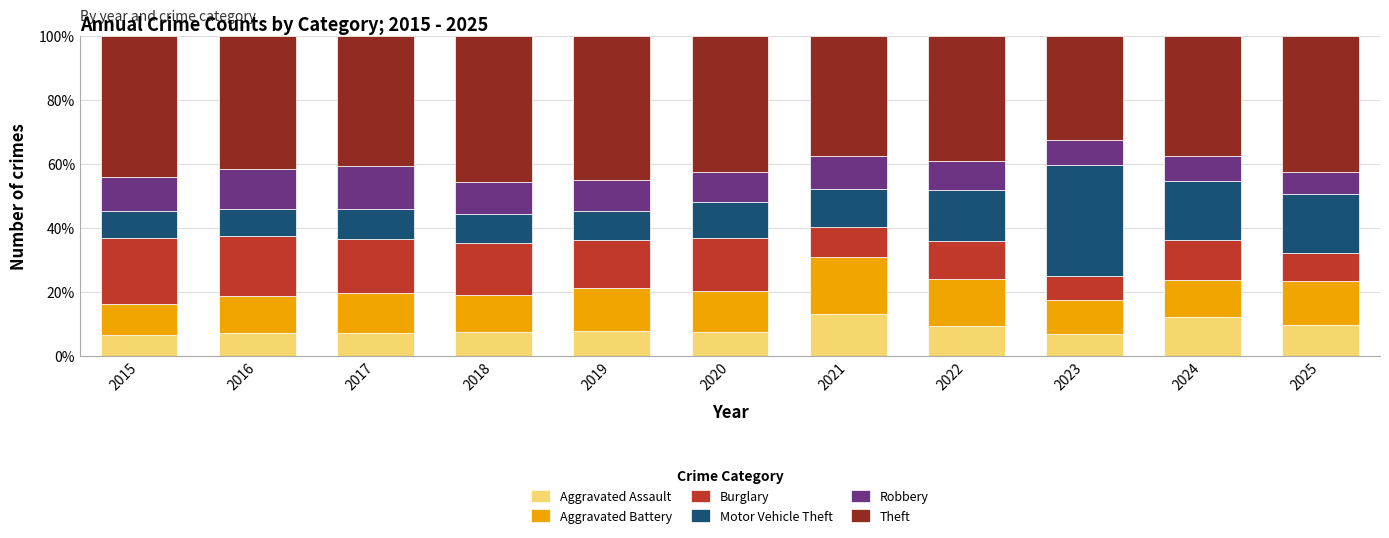

What is the sum of all Aggravated Assault values?

94.6